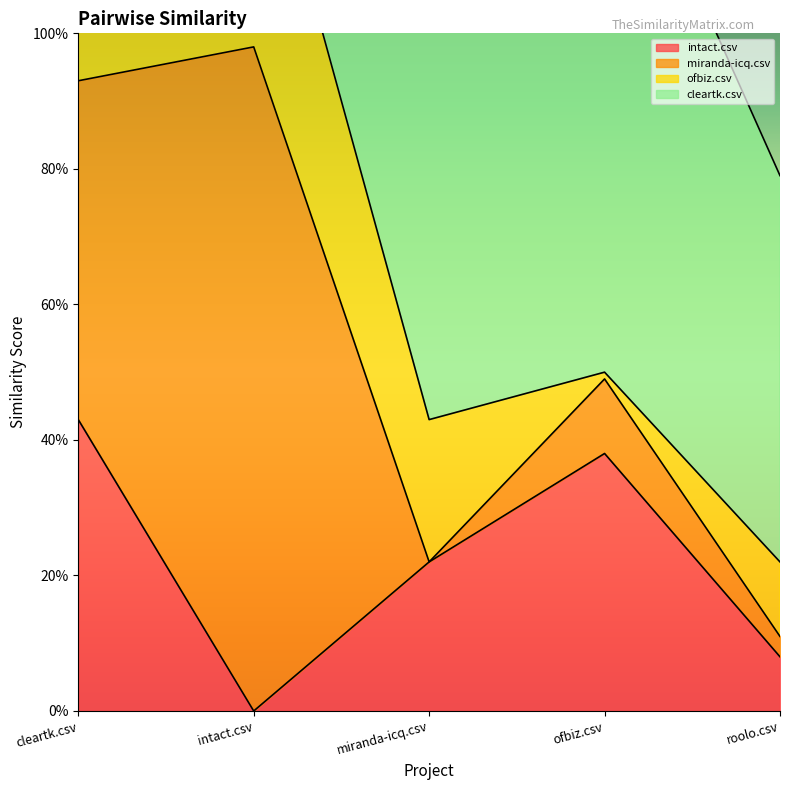

How many cleartk.csv values are between 0 and 1?

5